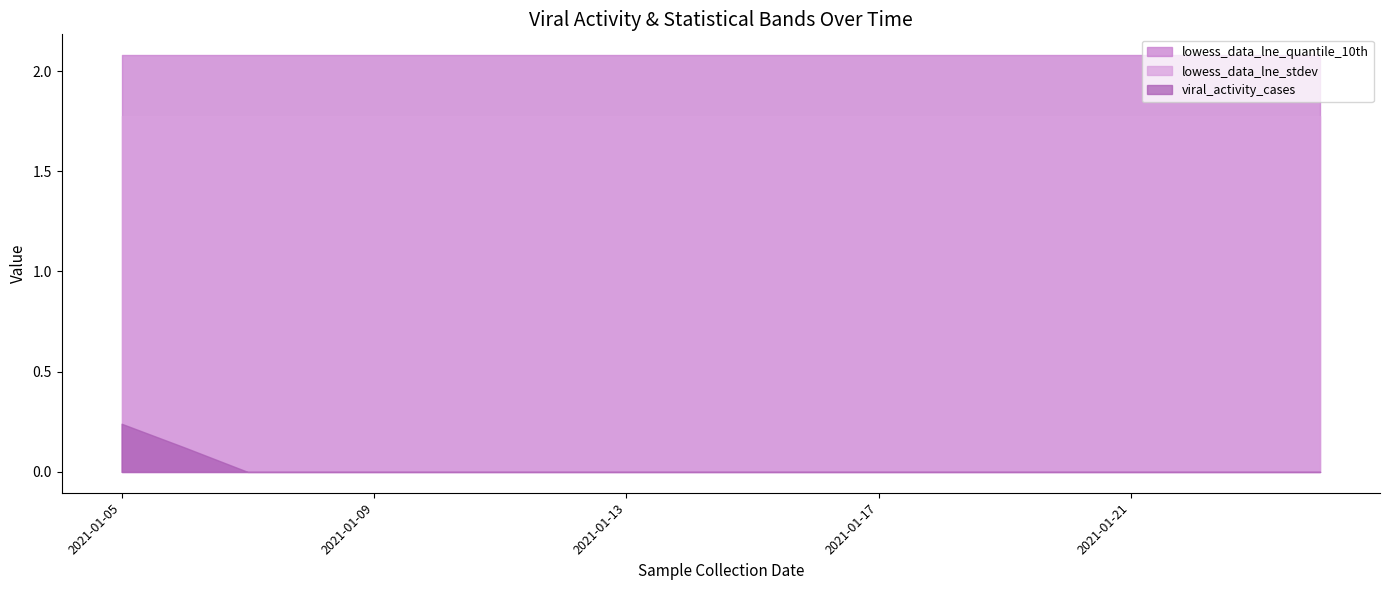

What is the sum of all lowess_data_lne_quantile_10th values?

41.6